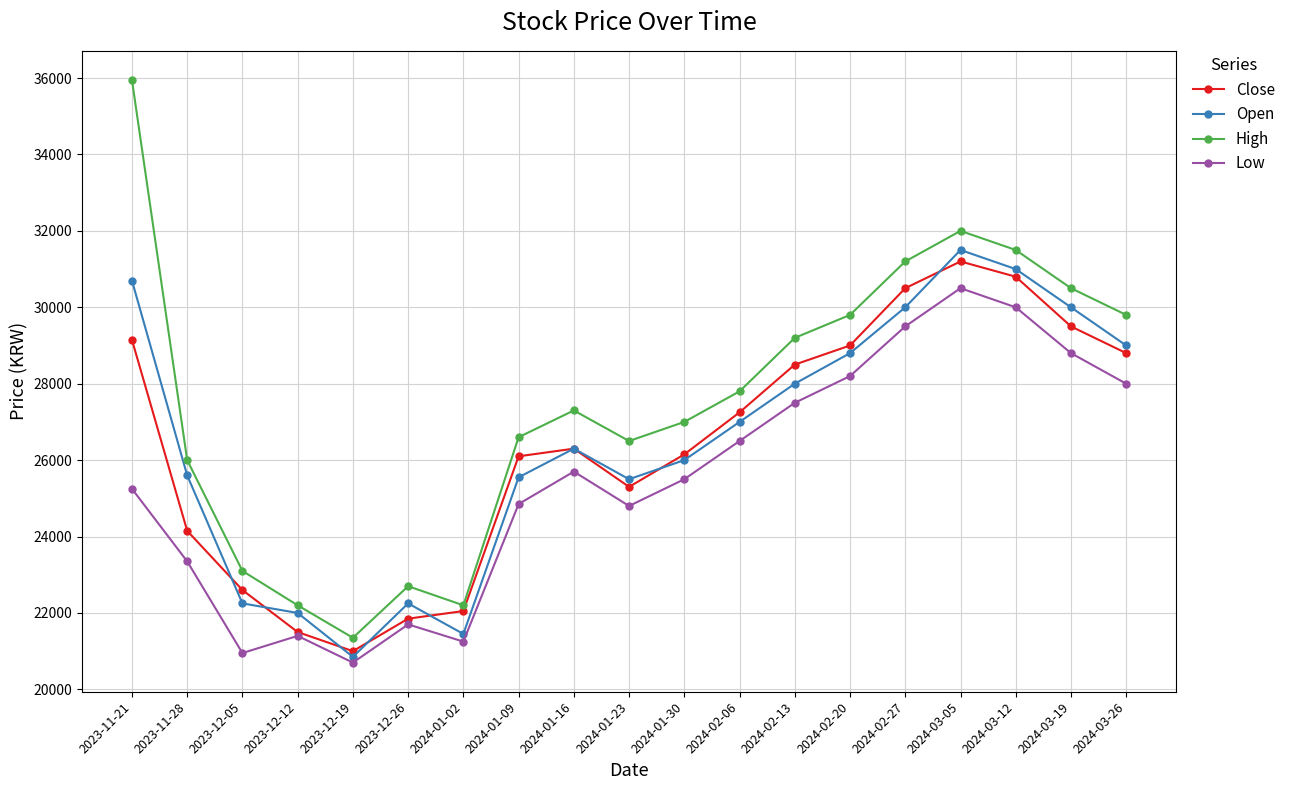

Read the Open value at 2023-12-26.

22250